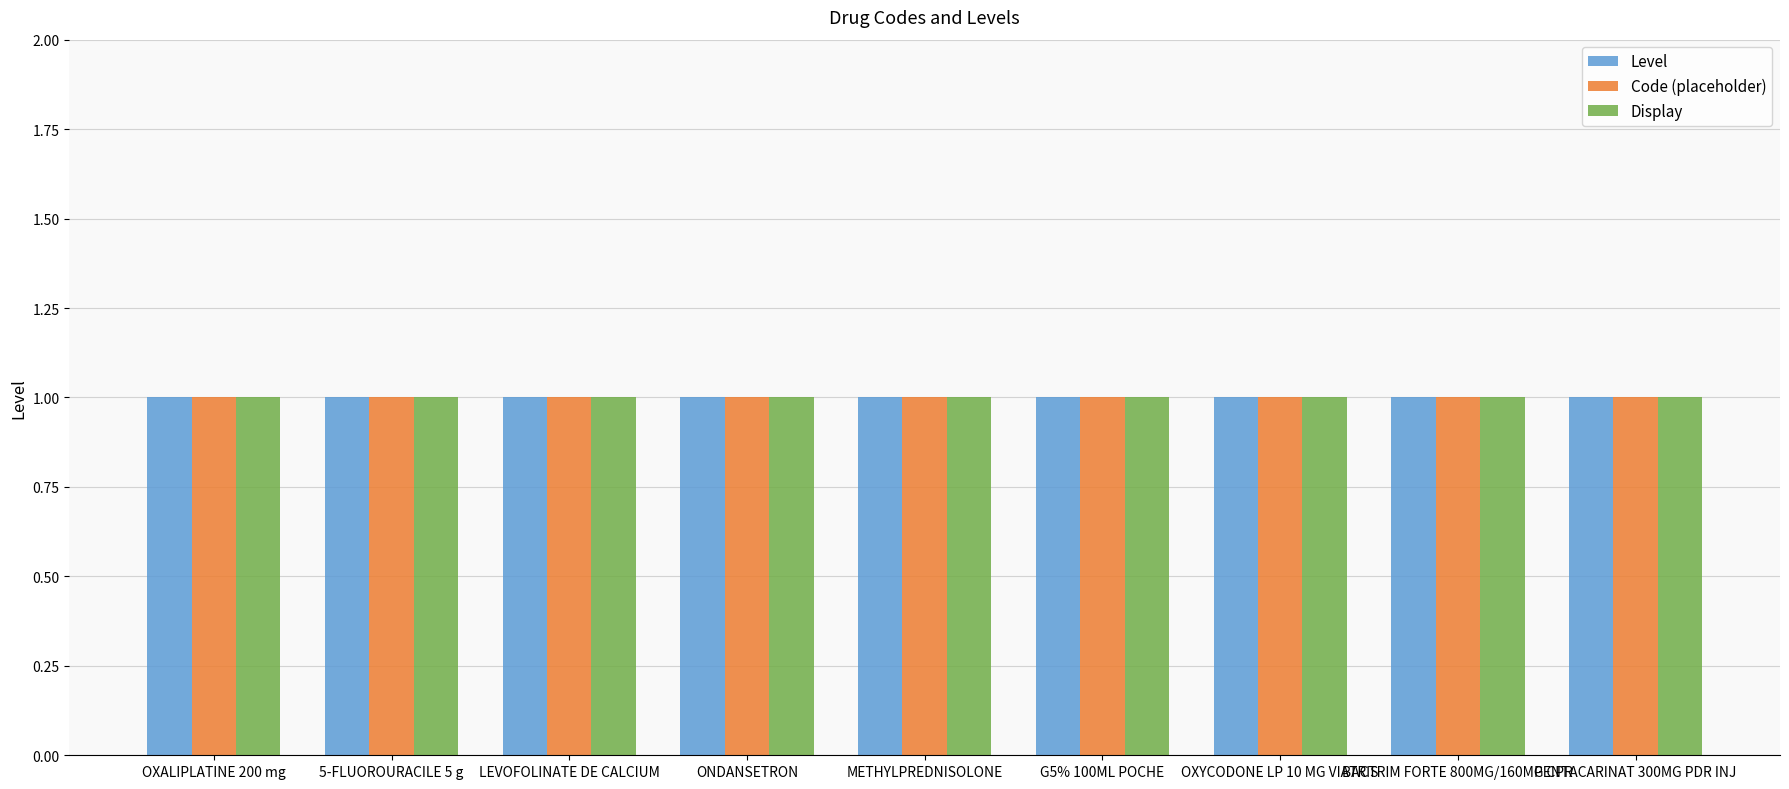

What is the label of the 1st bar from the right?

PENTACARINAT 300MG PDR INJ